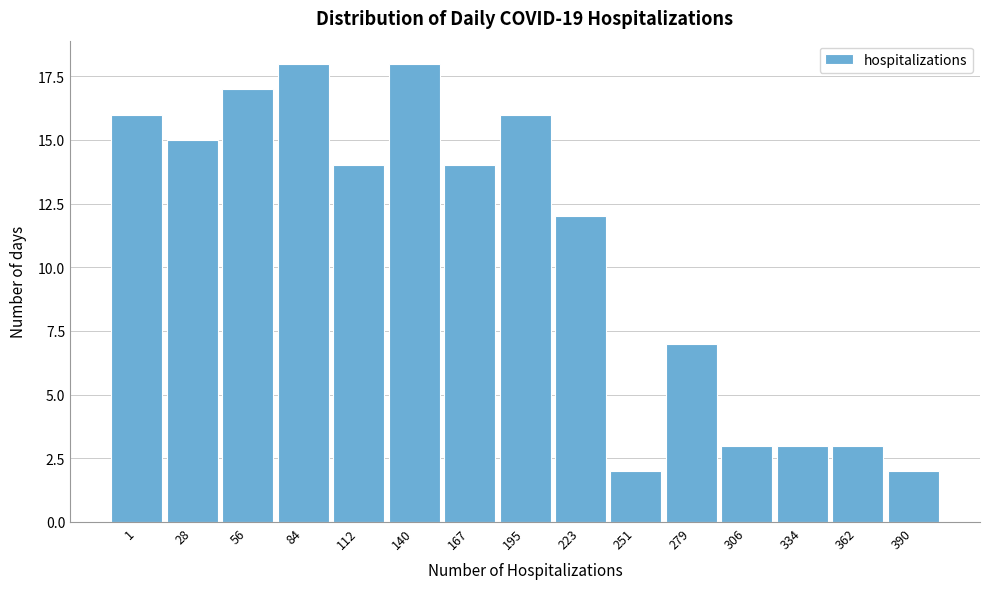

Reading left to right, list all the values displayed in this chart.

16	15	17	18	14	18	14	16	12	2	7	3	3	3	2